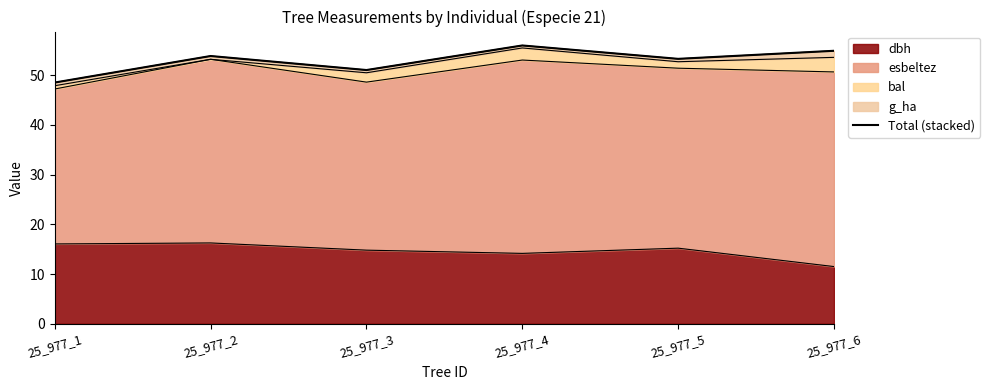

At which label does the data first exceed 53?

25_977_2